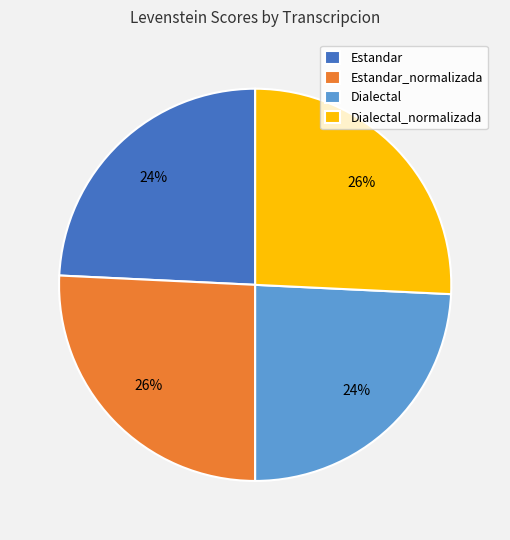

True or false: Estandar accounts for 37% of the total.

False